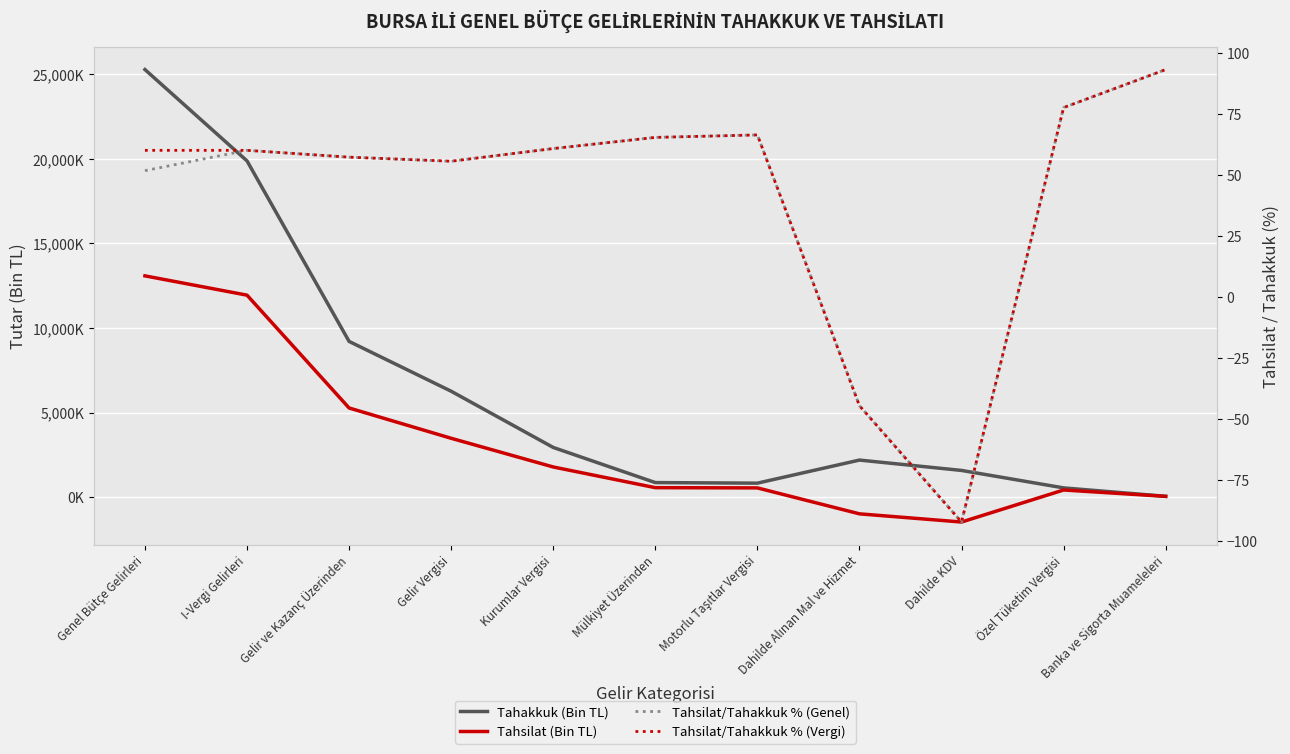

True or false: Tahsilat/Tahakkuk % (Vergi) and Tahsilat/Tahakkuk % (Genel) intersect in this chart.

False